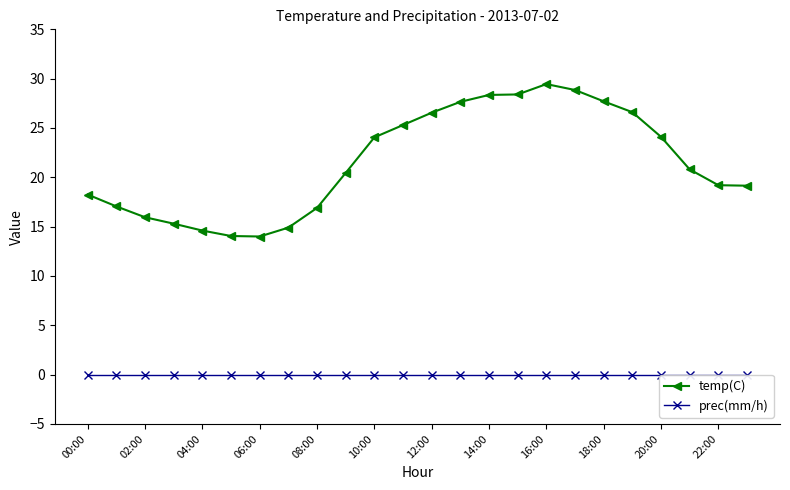

True or false: prec(mm/h) and temp(C) intersect in this chart.

False